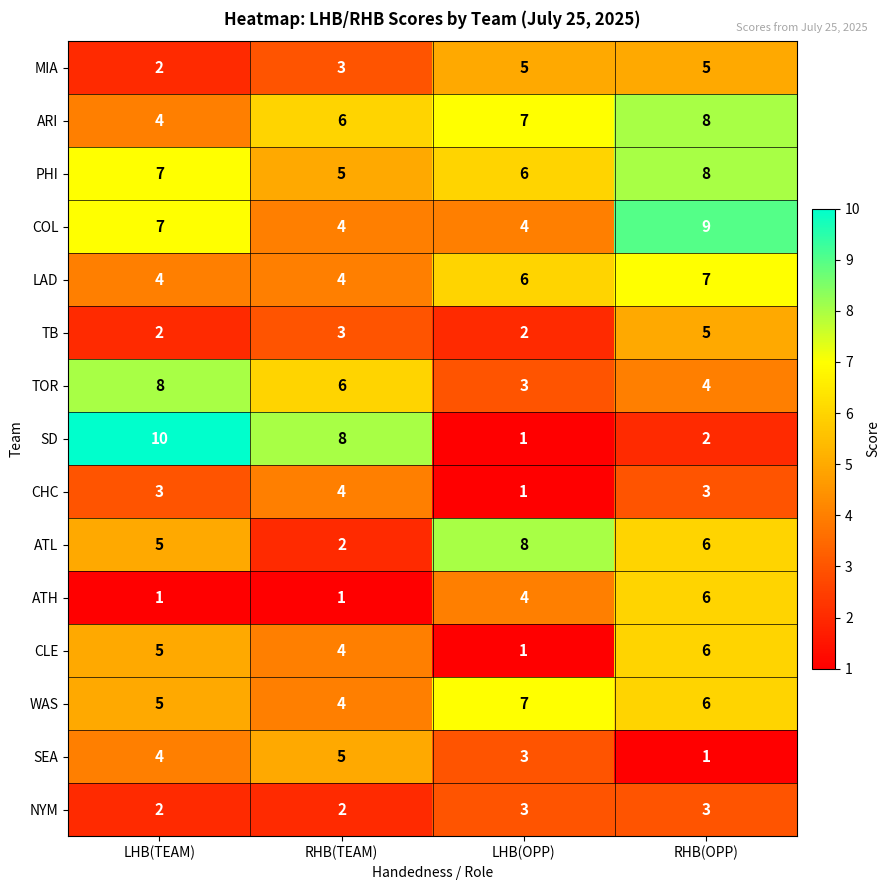

Read the PHI value at RHB(OPP).

8